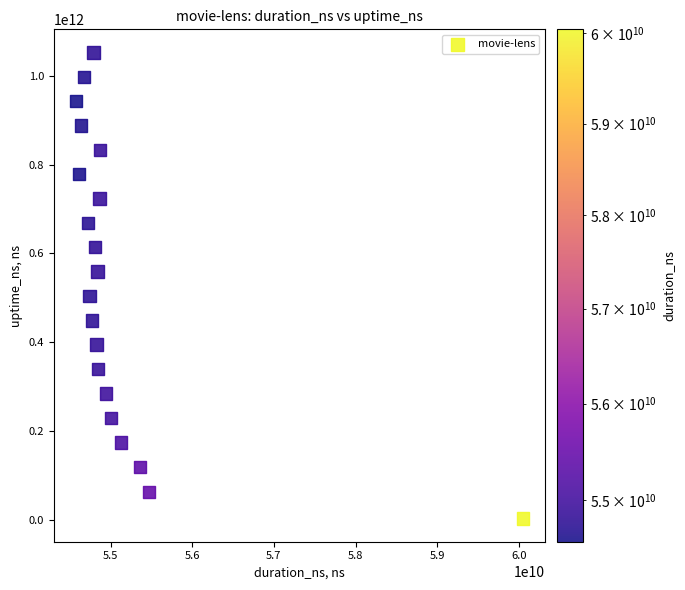

What is the range of X values (max minus min)?

5467997963